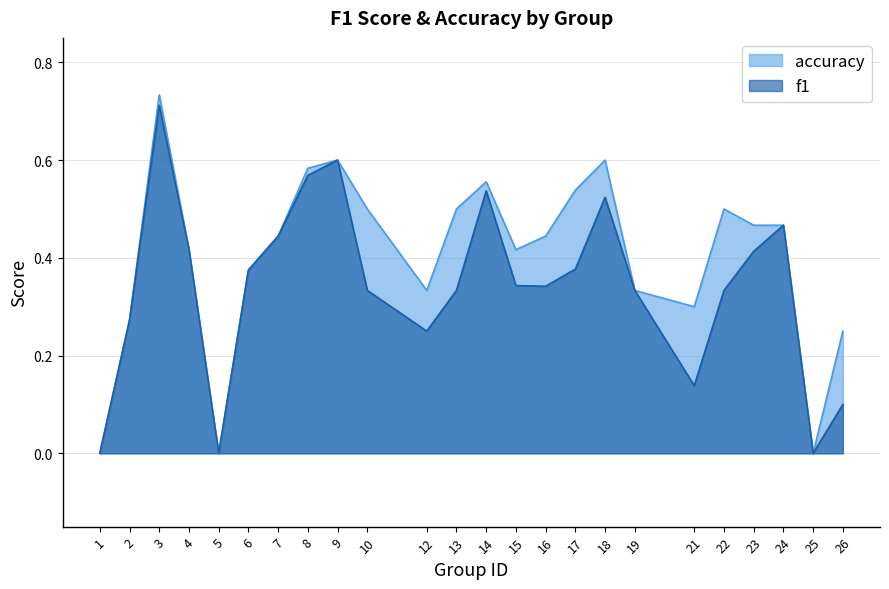

At which category is the sum across all series the highest?

3